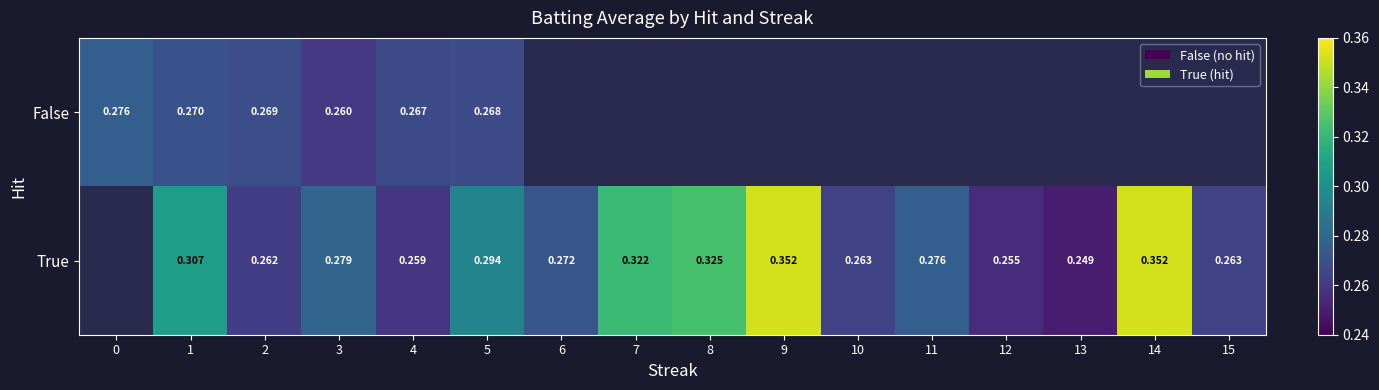

Between 6 and 11, which is larger?

11